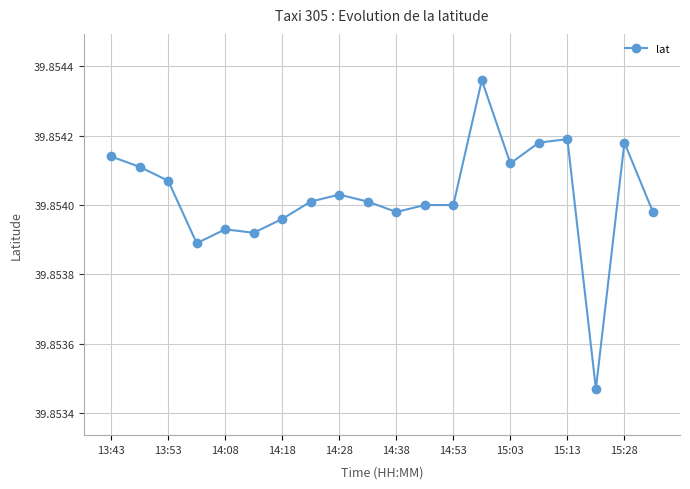

Count the values in the range 39 to 40.

20